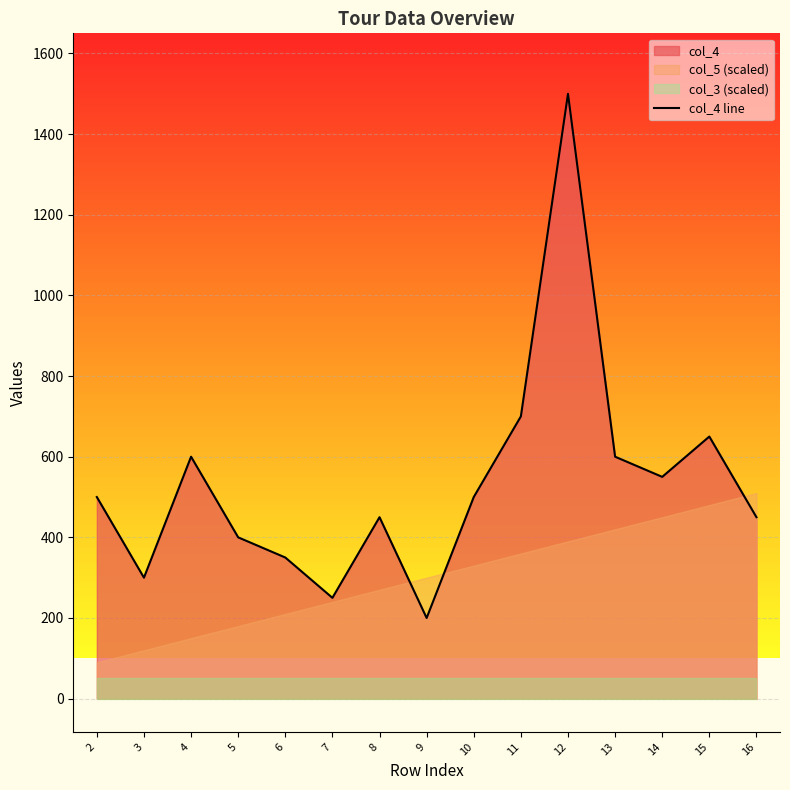

What value does the data have at 4?

600